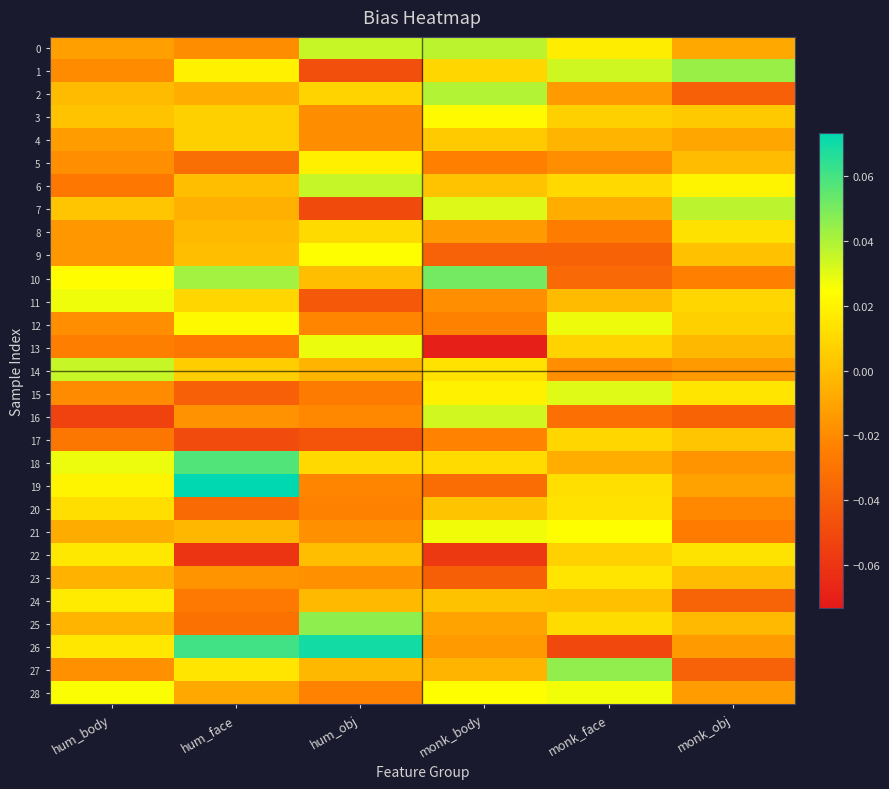

Rank the series at monk_face from lowest to highest value.

26, 9, 10, 16, 8, 14, 5, 2, 18, 7, 4, 11, 24, 3, 22, 13, 17, 6, 25, 19, 20, 23, 0, 21, 28, 12, 15, 1, 27